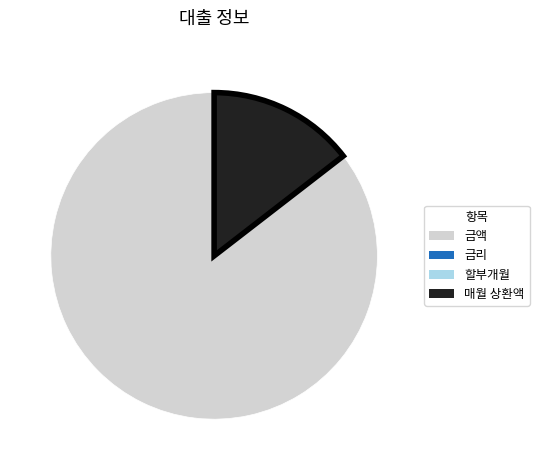

Is the sum of 매월 상환액 and 금액 greater than half?

Yes